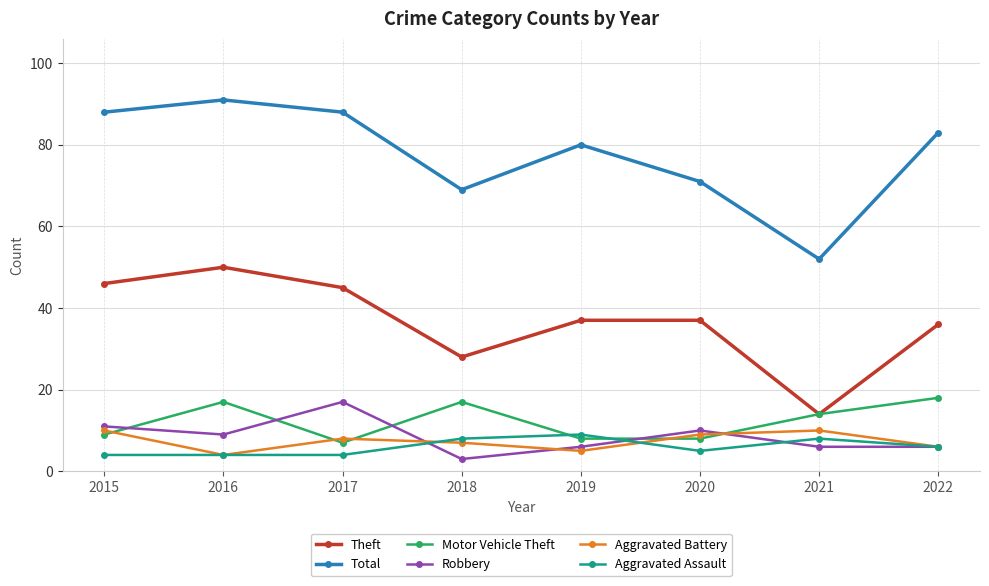

Which category has the highest value in the Motor Vehicle Theft series?

2022